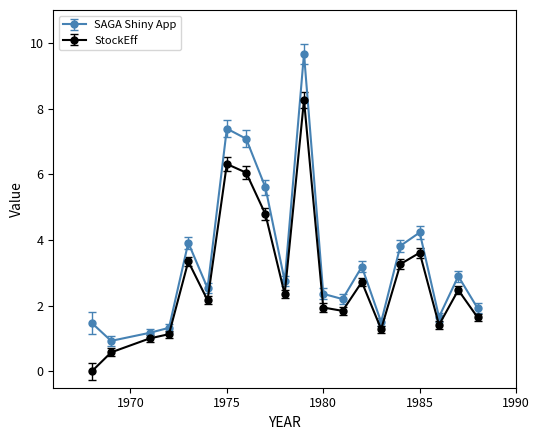

What is the maximum value for StockEff?

8.3